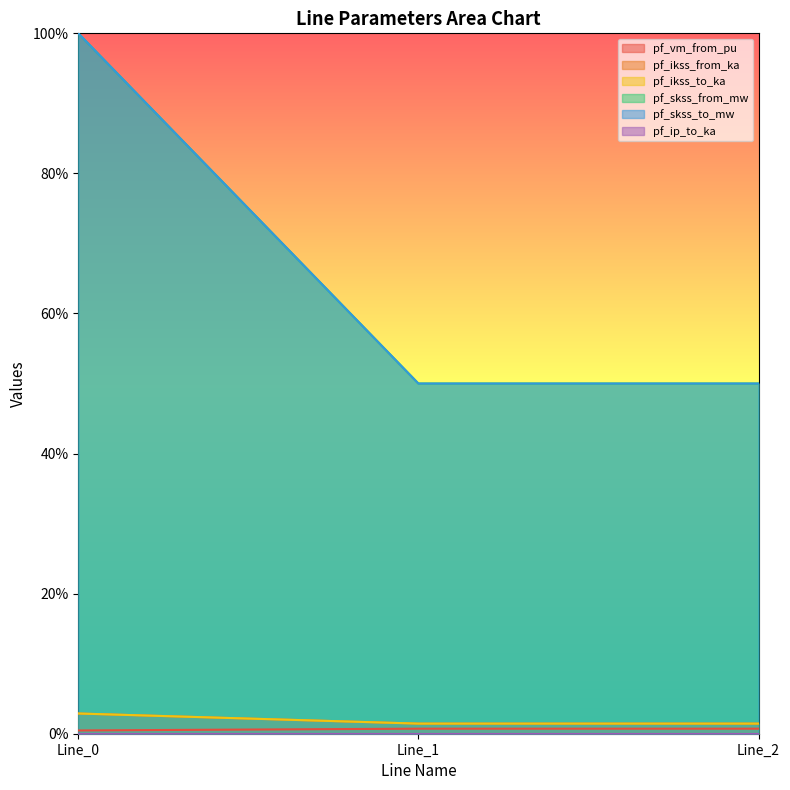

Reading left to right, list all the values displayed in this chart.

pf_vm_from_pu: 0.0	0.0	0.0
pf_ikss_from_ka: 1.0	0.5	0.5
pf_ikss_to_ka: 1.0	0.5	0.5
pf_skss_from_mw: 0.0	0.0	0.0
pf_skss_to_mw: 0.0	0.0	0.0